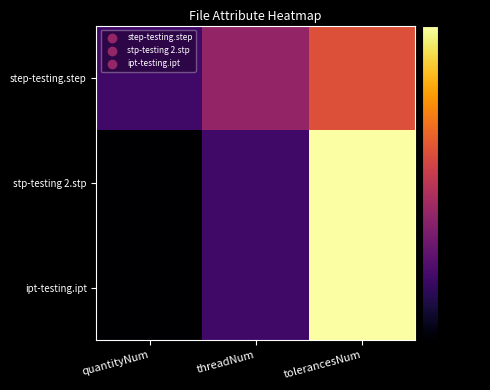

Which has a higher value, tolerancesNum or quantityNum?

tolerancesNum